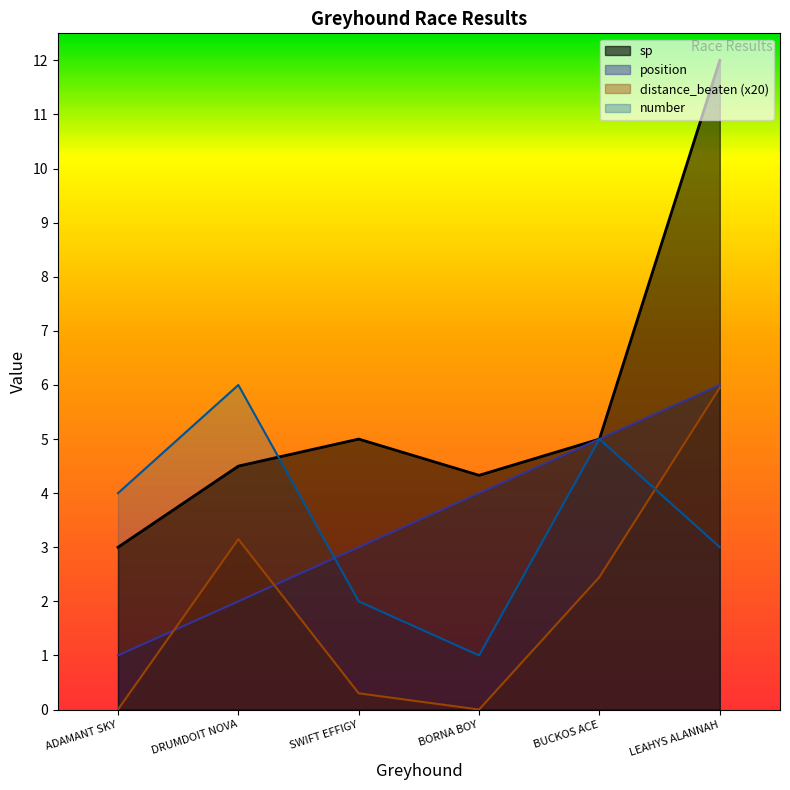

Between SWIFT EFFIGY and LEAHYS ALANNAH, which series saw the biggest shift?

sp